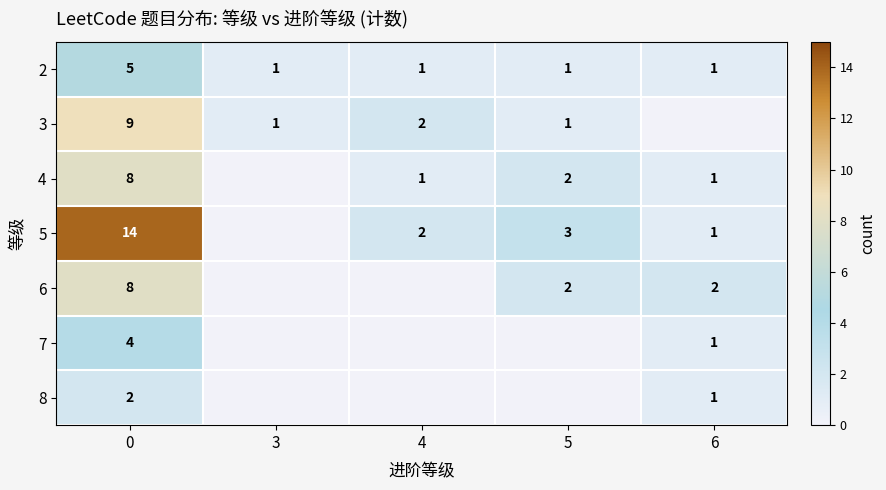

Between 3 and 6, which is larger?

3